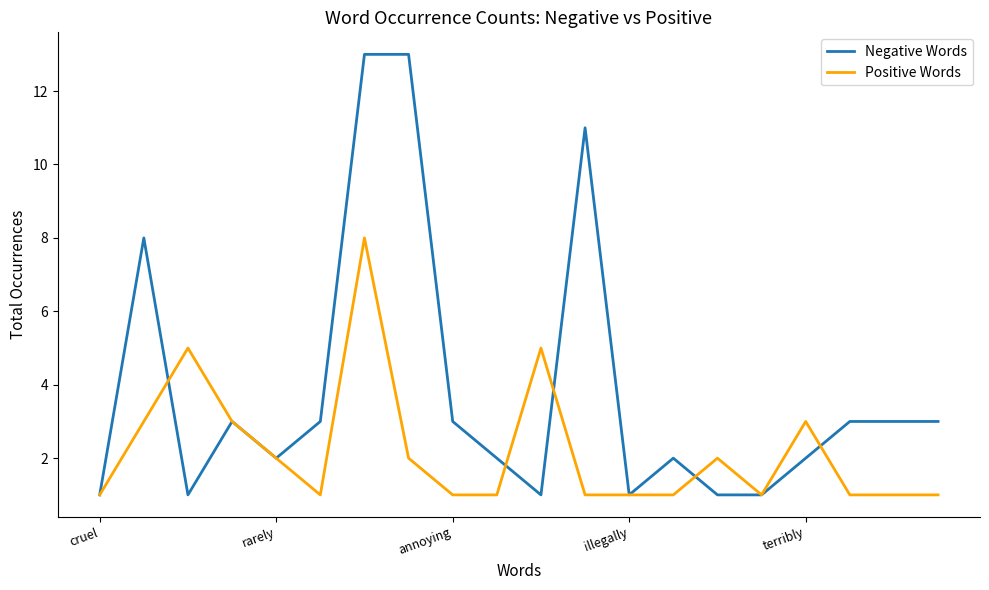

Which series has the widest spread of values?

Negative Words